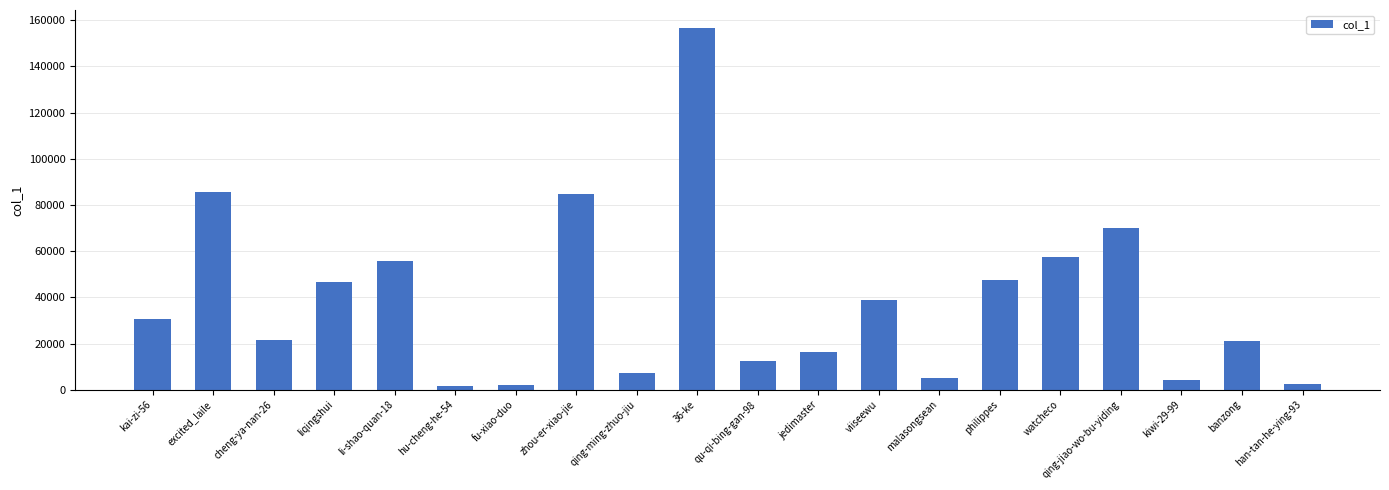

The chart shows a value of 2249 at fu-xiao-duo. True or false?

True